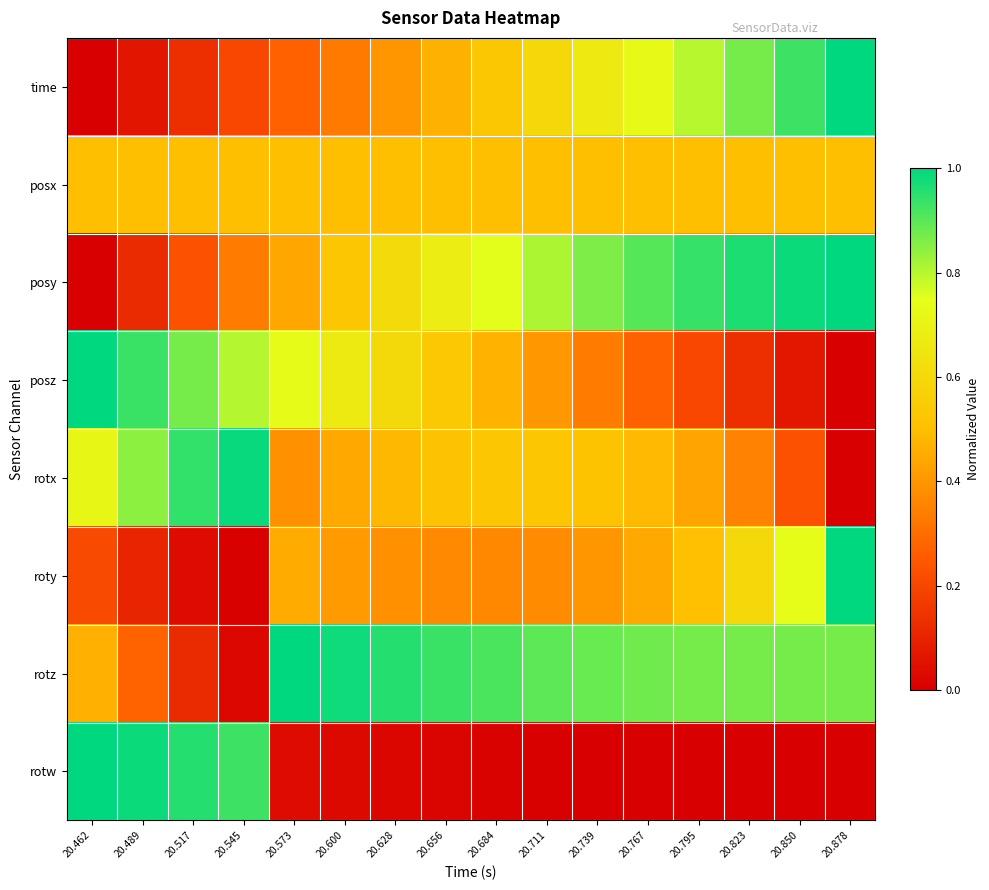

What is the greatest value displayed?

1.0